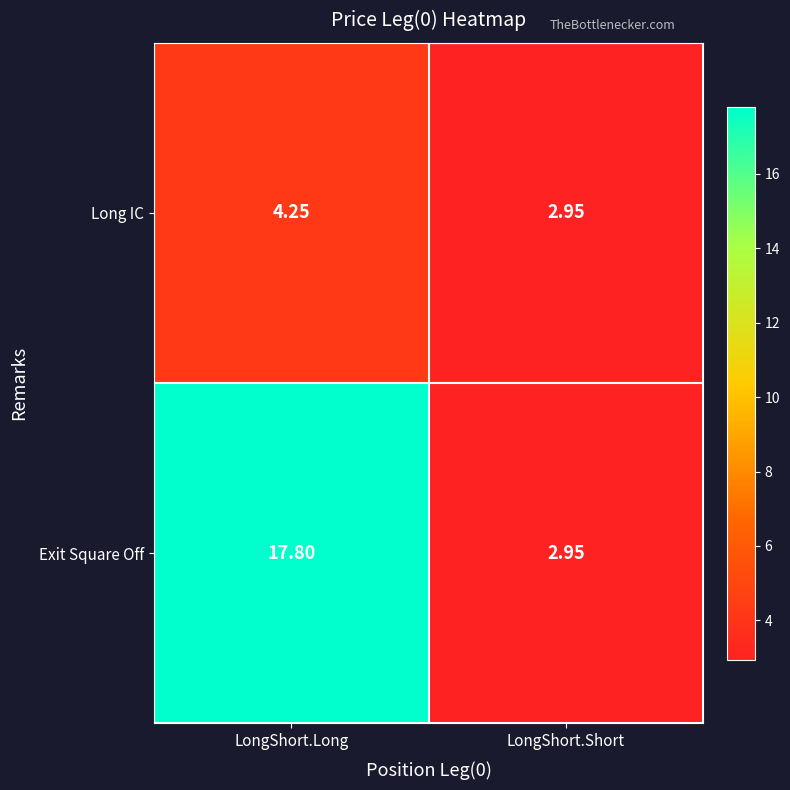

Which series changed the most between LongShort.Long and LongShort.Short?

Exit Square Off